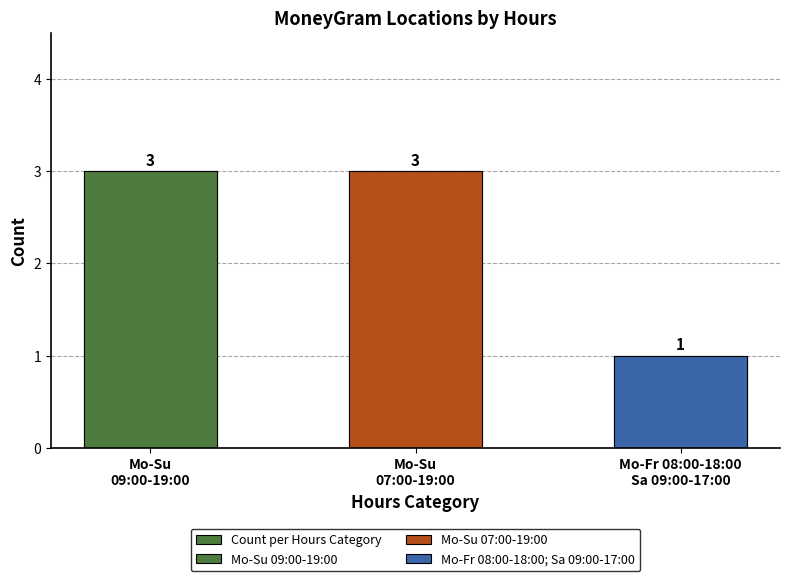

Reading left to right, extract all data points from this chart.

3	3	1